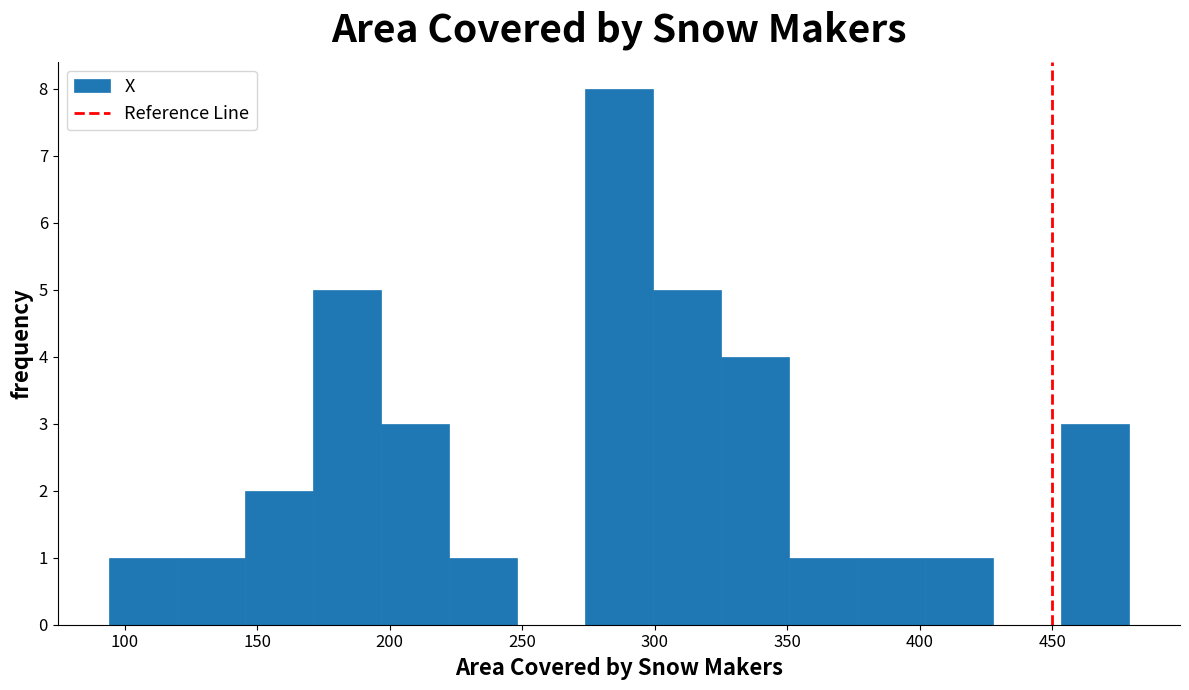

What is the height of the bar covering 220 to 250 on the x-axis? Neither the bar edges nor the heights are printed on the chart, so give them approximately, as read against the axes.

1